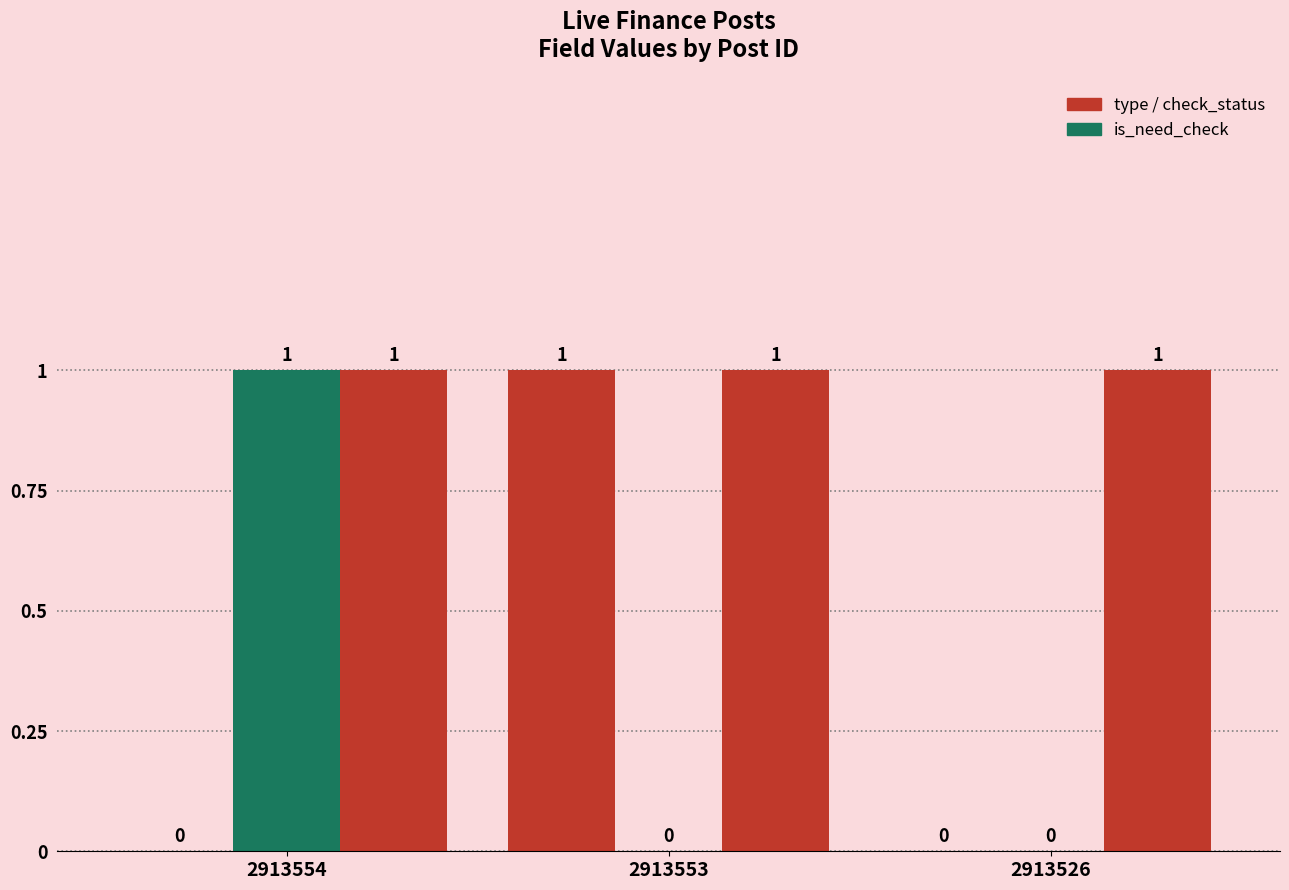

Reading left to right, extract all data points from this chart.

type: 2913554=0	2913553=1	2913526=0
is_need_check: 2913554=1	2913553=0	2913526=0
check_status: 2913554=1	2913553=1	2913526=1